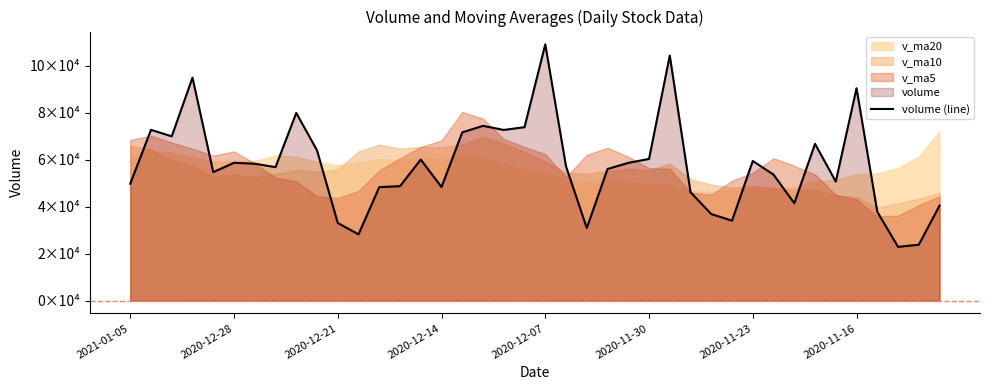

The value at 19 is 41898.0. True or false?

False